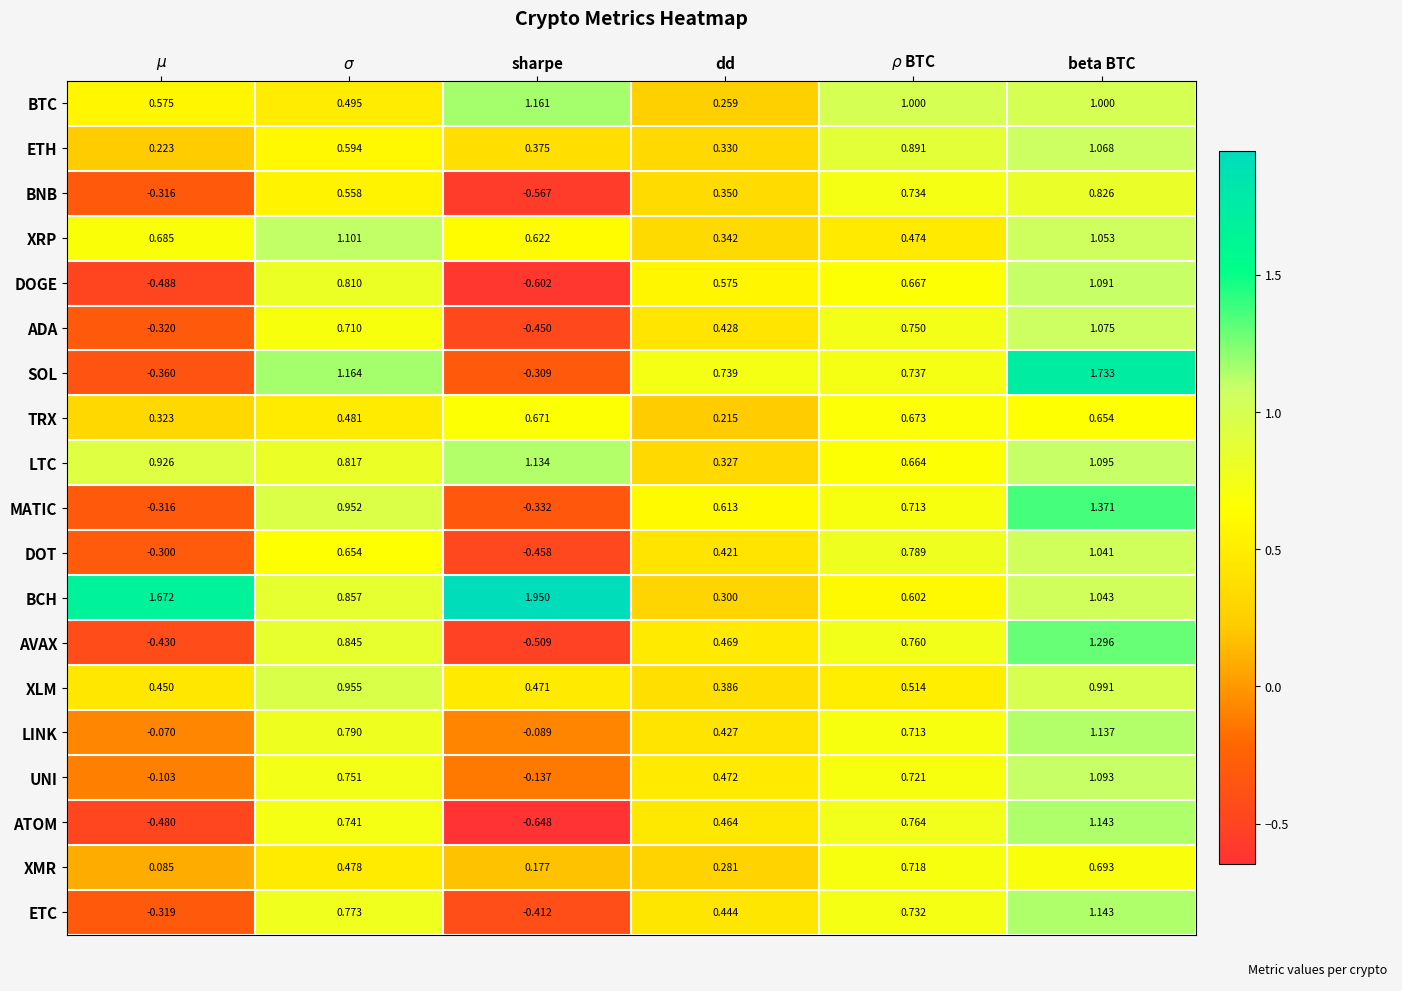

Which series has the largest total across all categories?

BCH